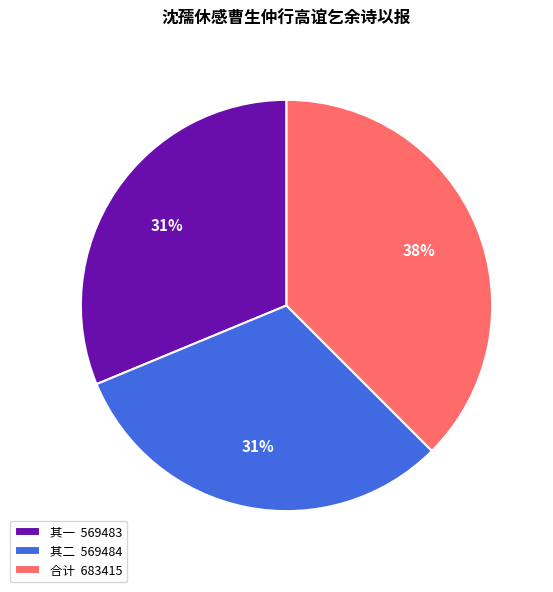

What percentage is the 合计 683415 slice, to the nearest percent?

38%